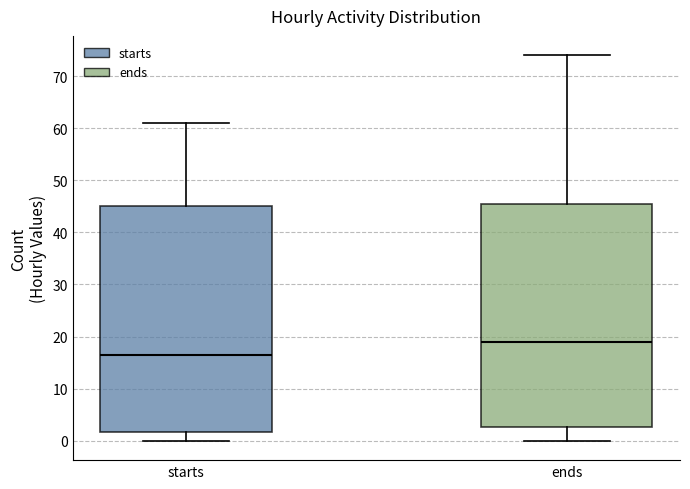

Which box has the highest median line?

ends